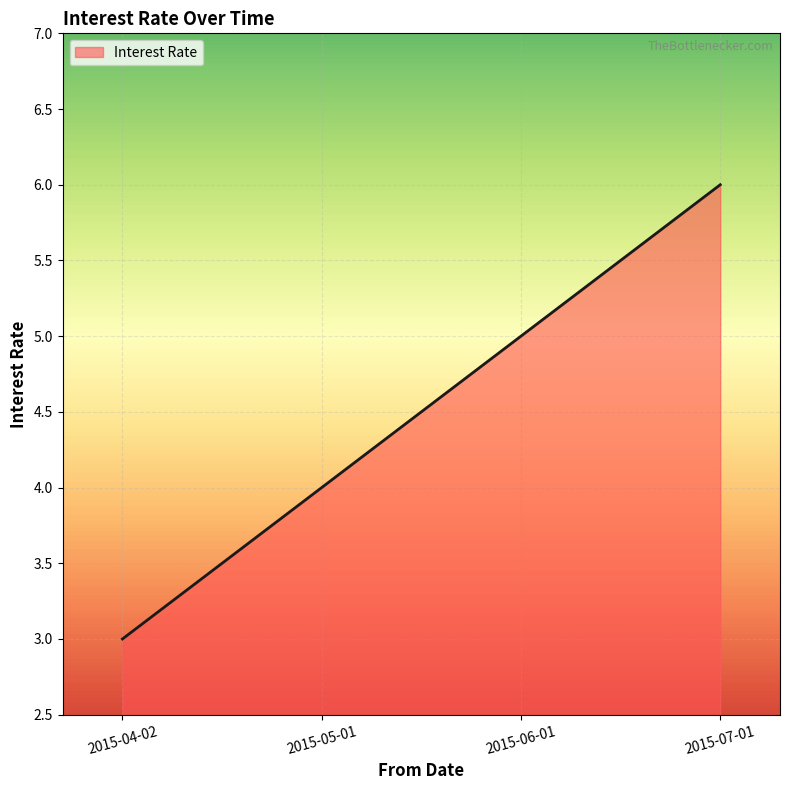

What is the sum of the values at 2015-06-01 and 2015-04-02?

8